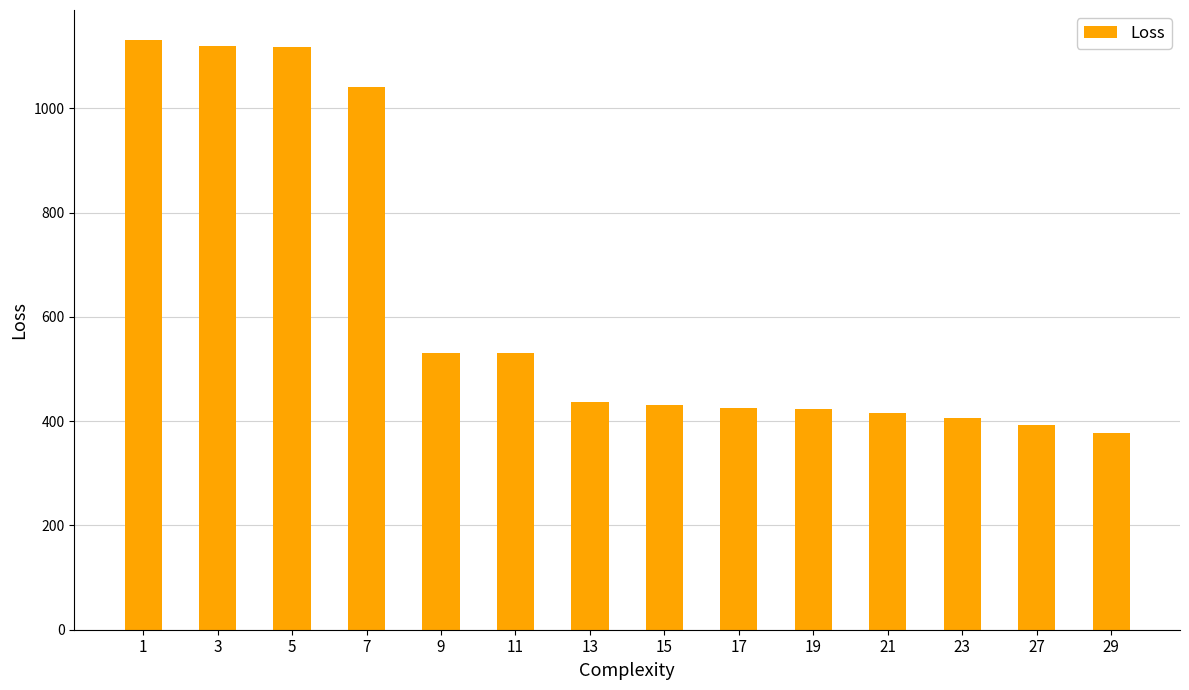

What is the ratio of the value at 1 to the value at 21?

2.7